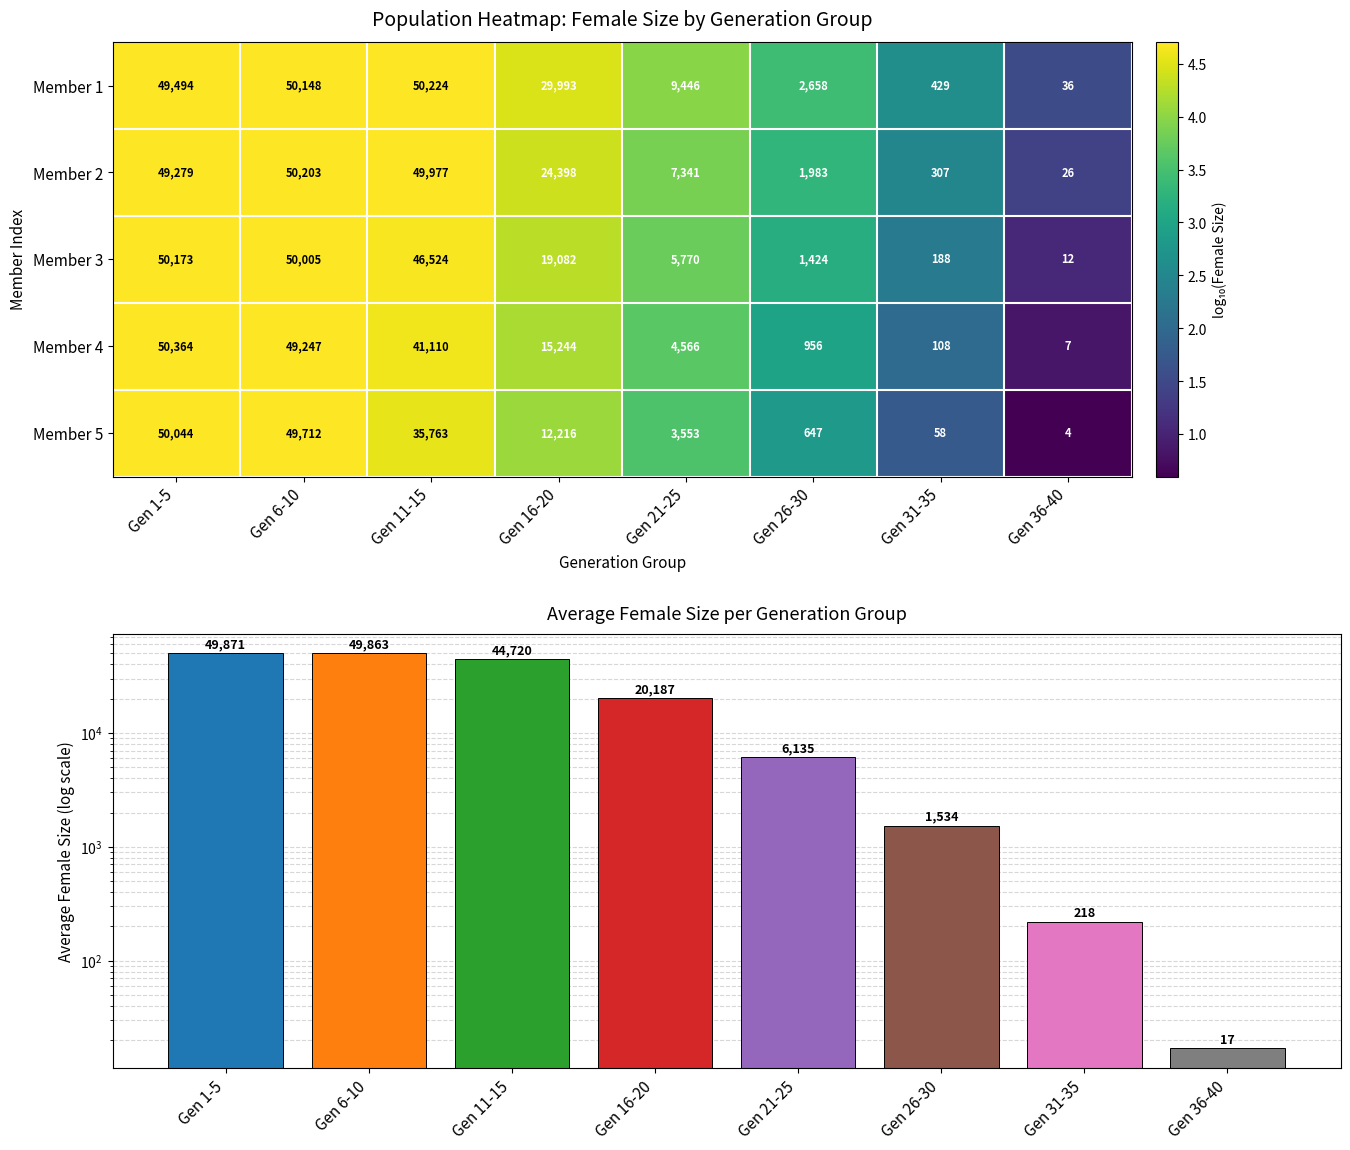

True or false: Member 4 has a value of 31 at Gen 31-35.

False